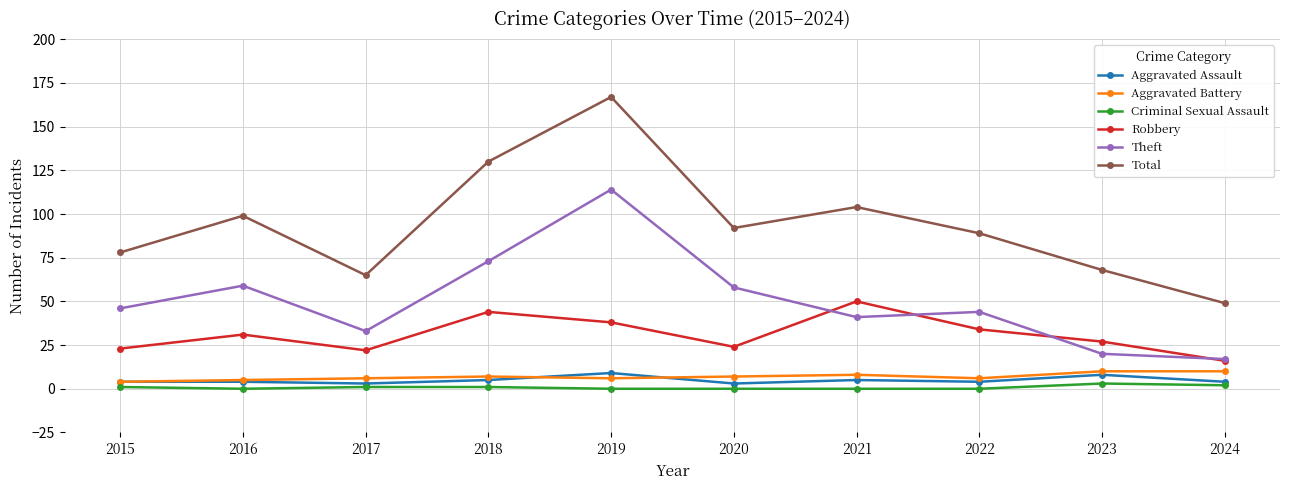

The value of Total at 2021 is 69. True or false?

False